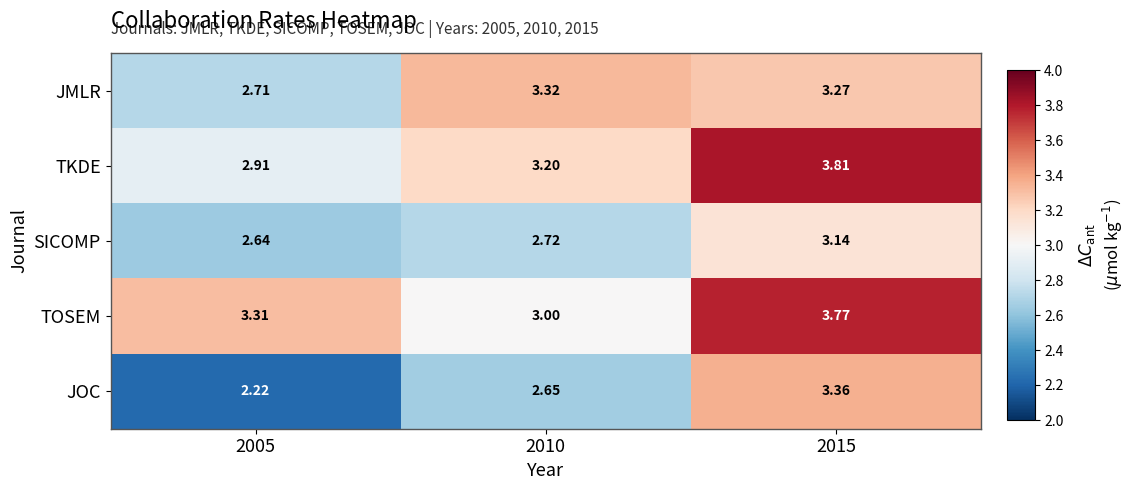

Is the value of JMLR at 2015 greater than the value of SICOMP at 2015?

Yes